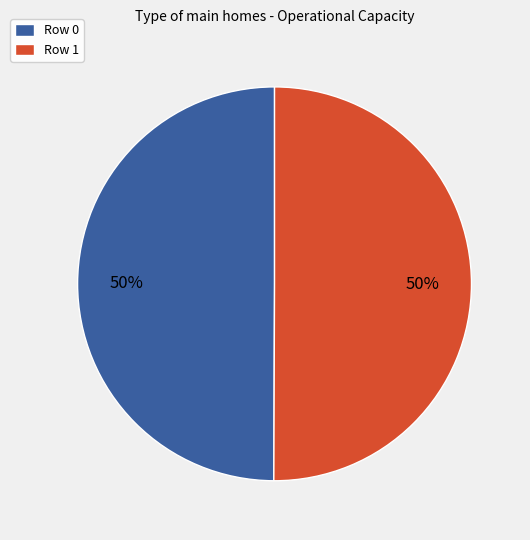

True or false: Row 1 accounts for 50% of the total.

True